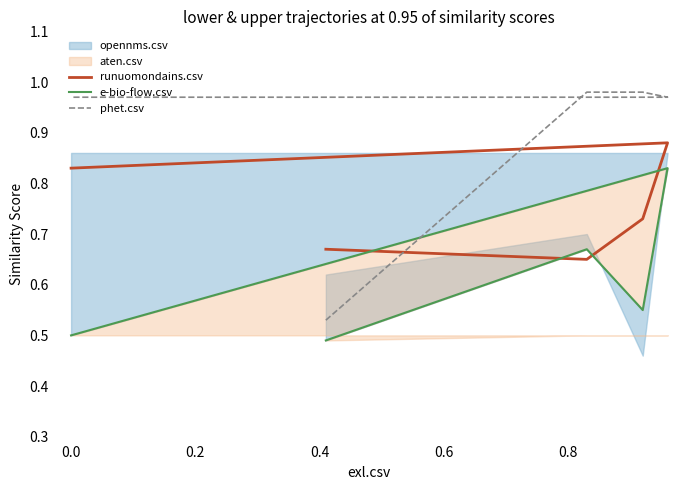

Rank the series by their average value, from lowest to highest.

e-bio-flow.csv, runuomondains.csv, phet.csv